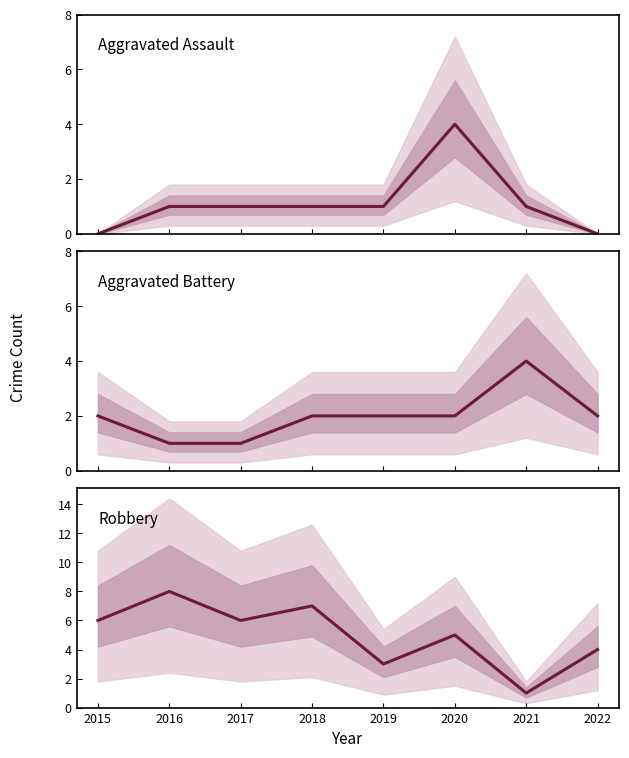

What is the value of the Aggravated Battery point at the 8th from the left?

2